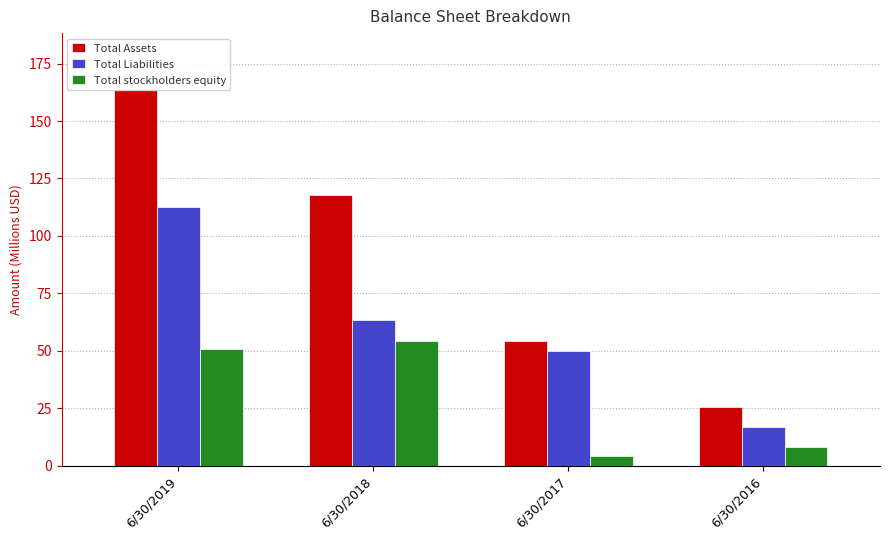

Count the number of data series in this chart.

3